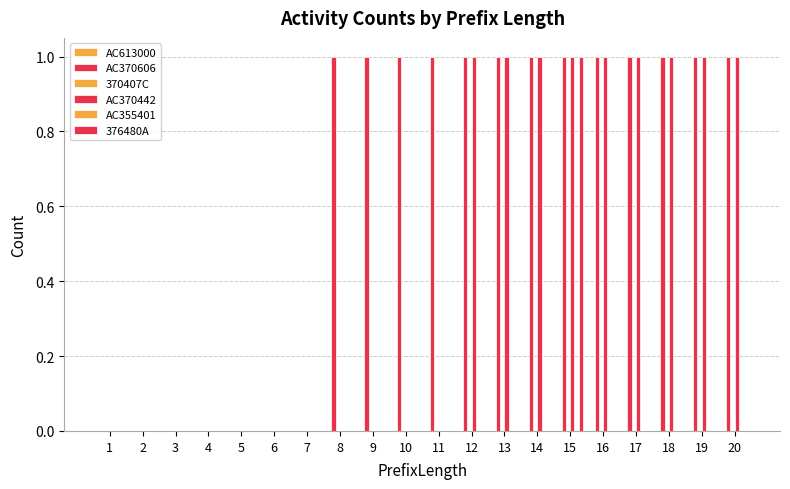

Which category has the lowest value in the 370407C series?

1